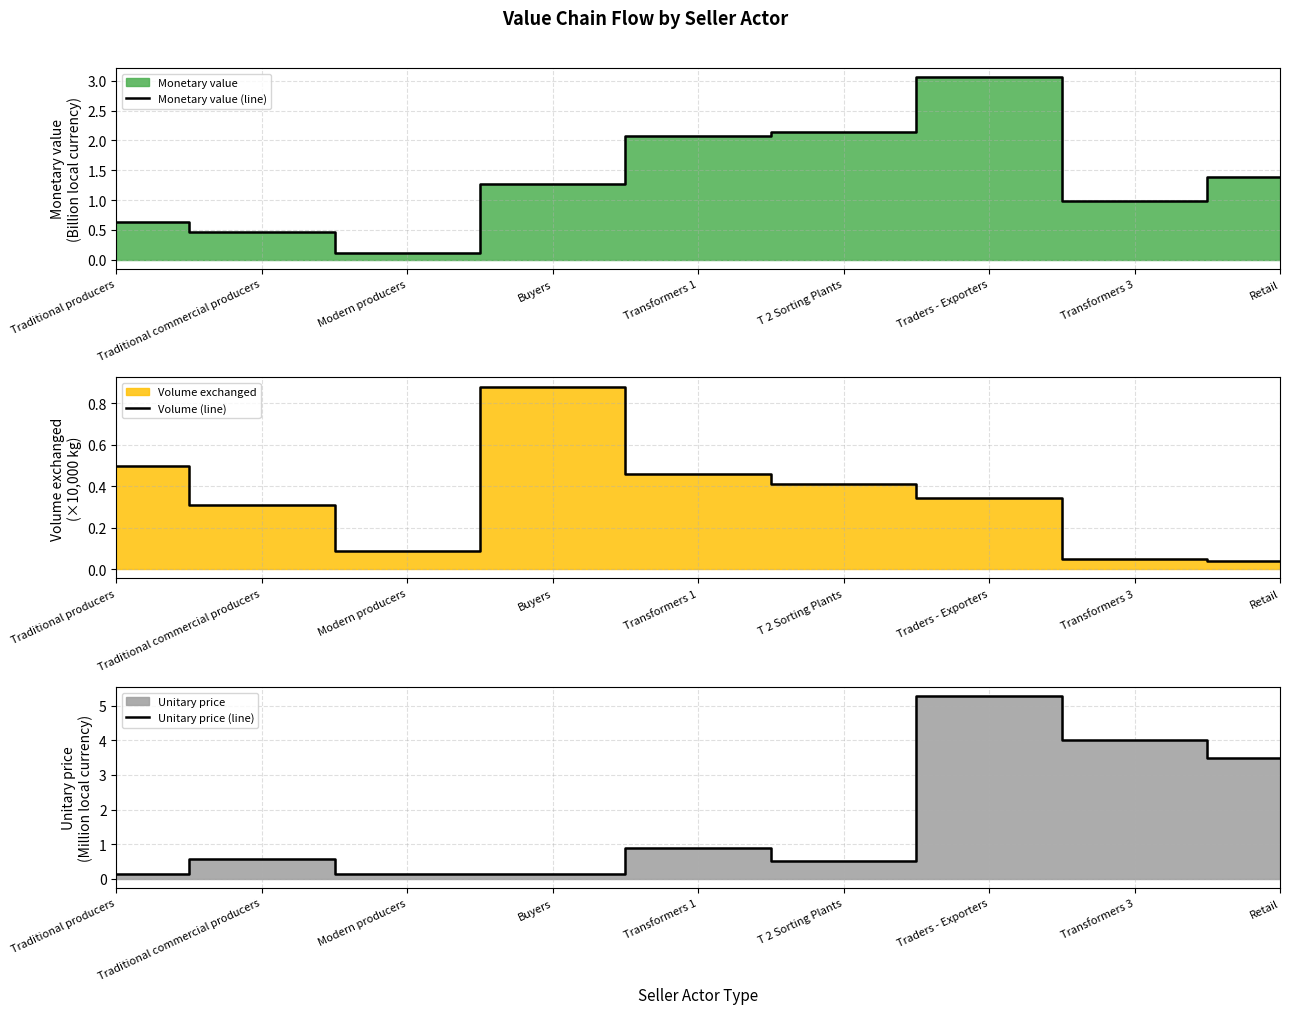

Which label corresponds to the largest value in the chart?

Traders - Exporters